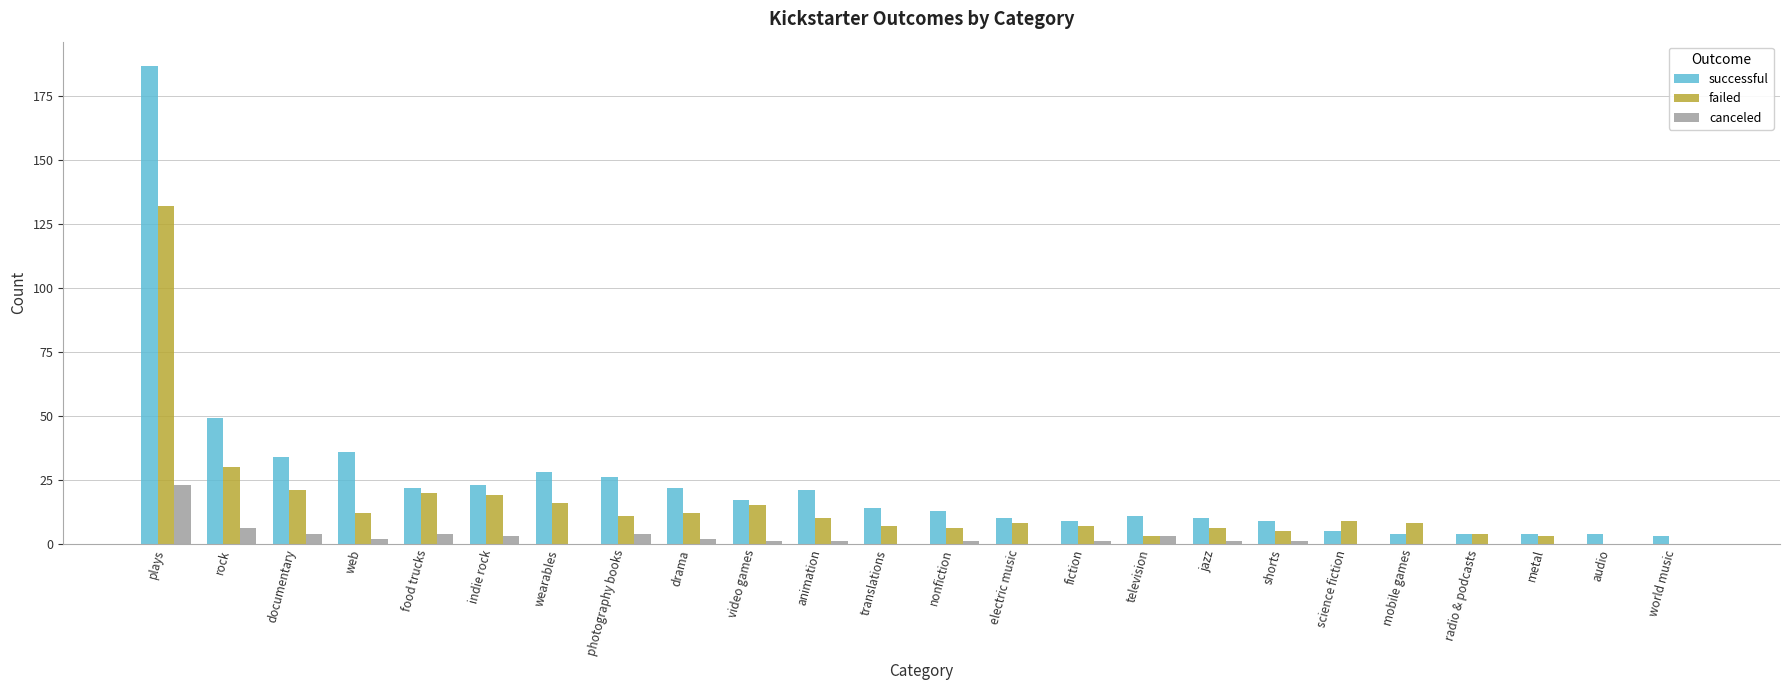

Reading right to left, transcribe all the data shown in this chart.

successful: 3	4	4	4	4	5	9	10	11	9	10	13	14	21	17	22	26	28	23	22	36	34	49	187
failed: 0	0	3	4	8	9	5	6	3	7	8	6	7	10	15	12	11	16	19	20	12	21	30	132
canceled: 0	0	0	0	0	0	1	1	3	1	0	1	0	1	1	2	4	0	3	4	2	4	6	23